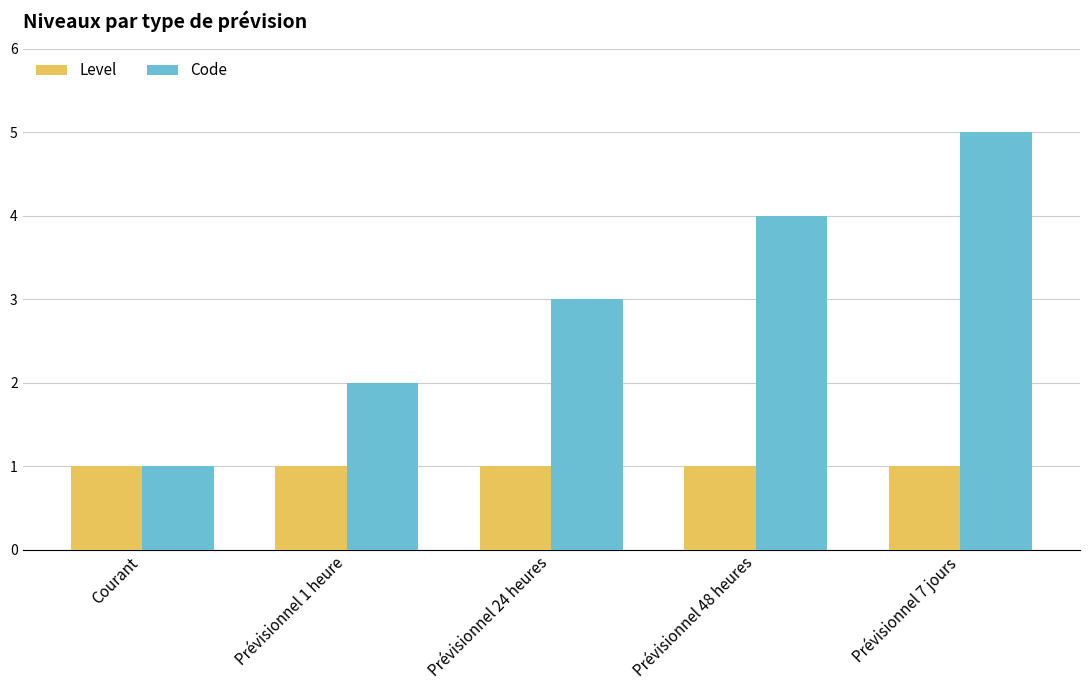

List the labels in order of Code value, smallest first.

Courant, Prévisionnel 1 heure, Prévisionnel 24 heures, Prévisionnel 48 heures, Prévisionnel 7 jours